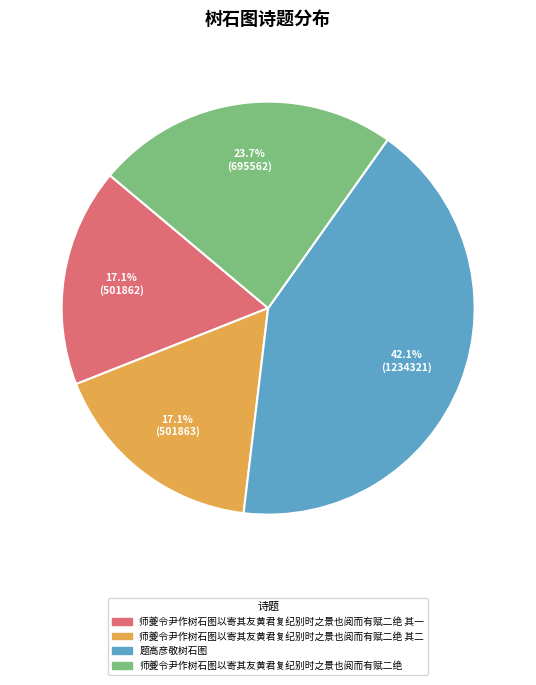

The 师夔令尹作树石图以寄其友黄君复纪别时之景也阅而有赋二绝 其一 slice represents 10% of the pie. True or false?

False